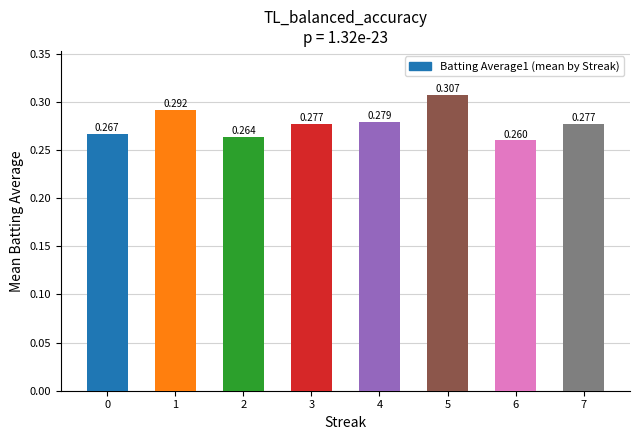

Read the value at 5.

0.3